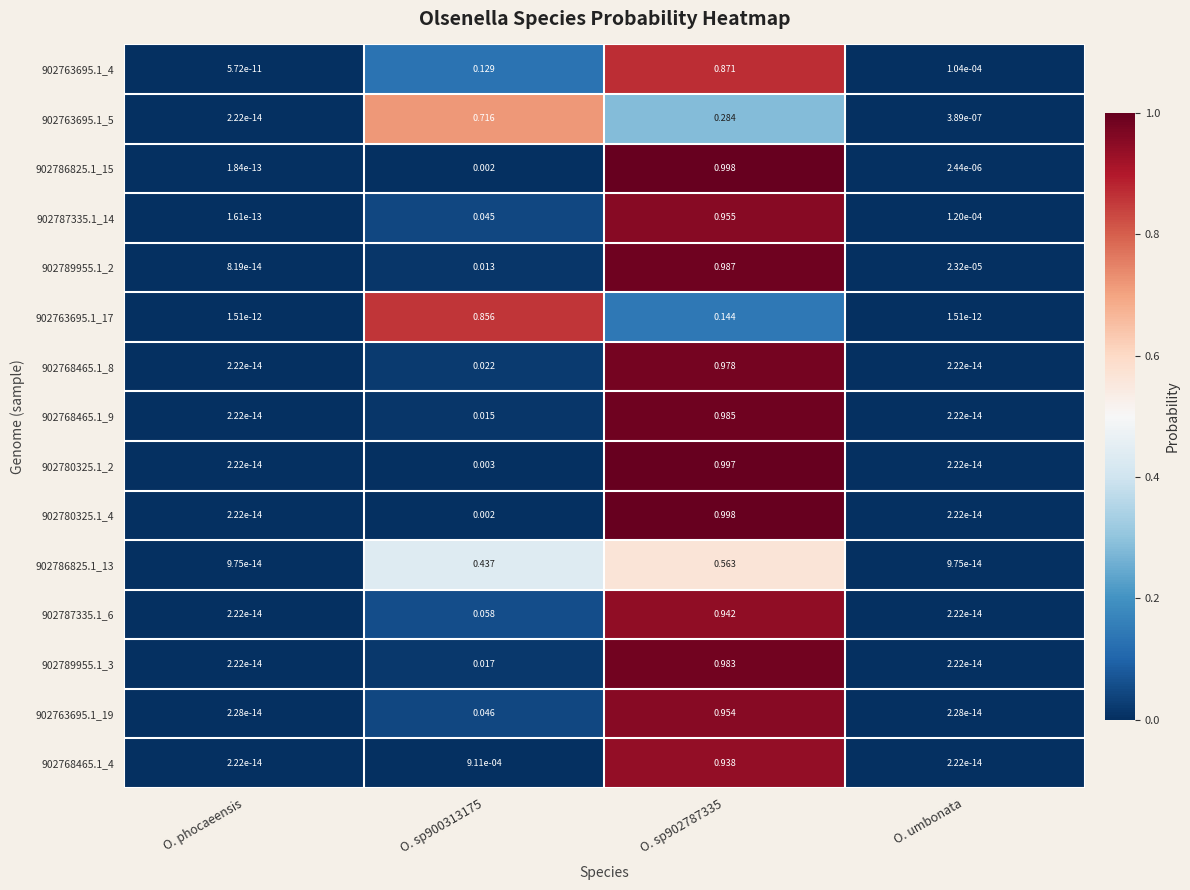

How many data points does each series have?

4